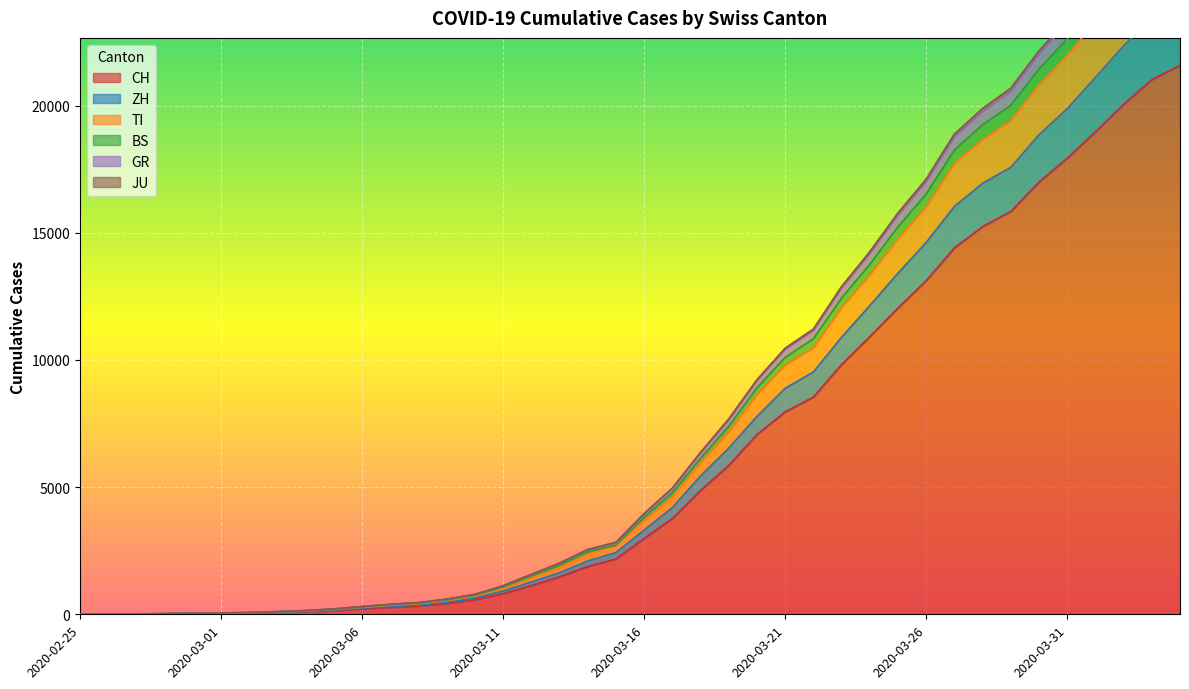

Does the chart display data point markers on the line(s)?

No